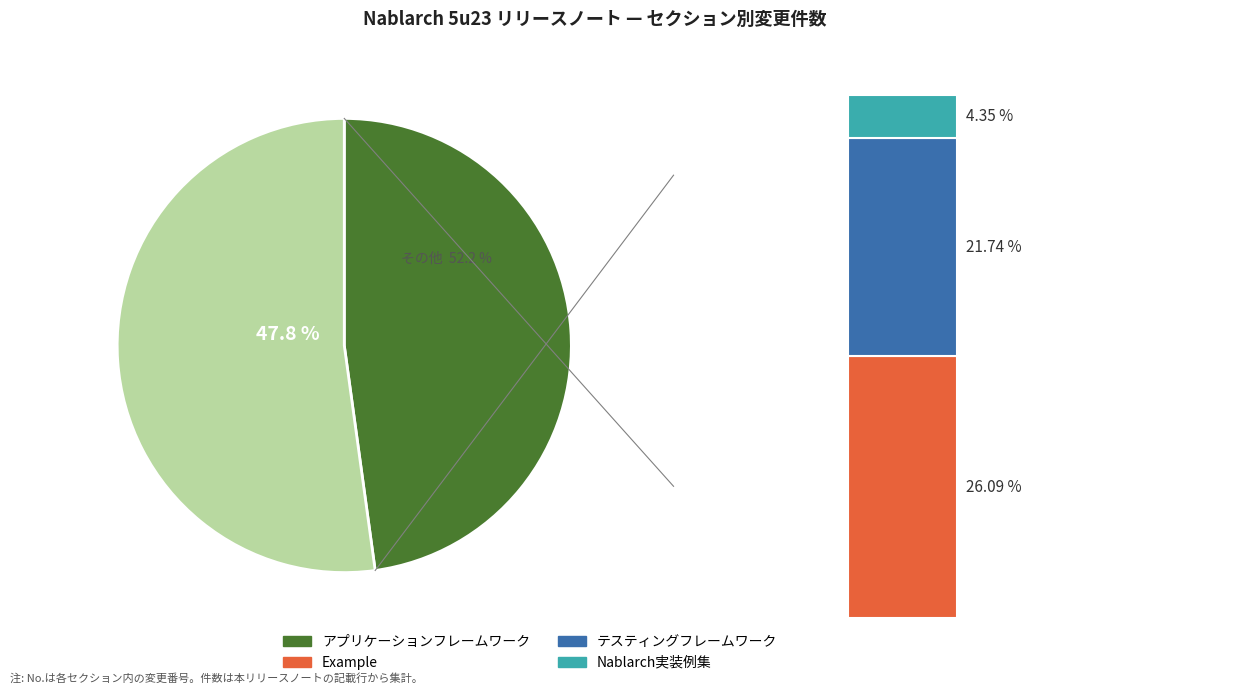

Do Example and テスティングフレームワーク together represent more than half of the pie?

No